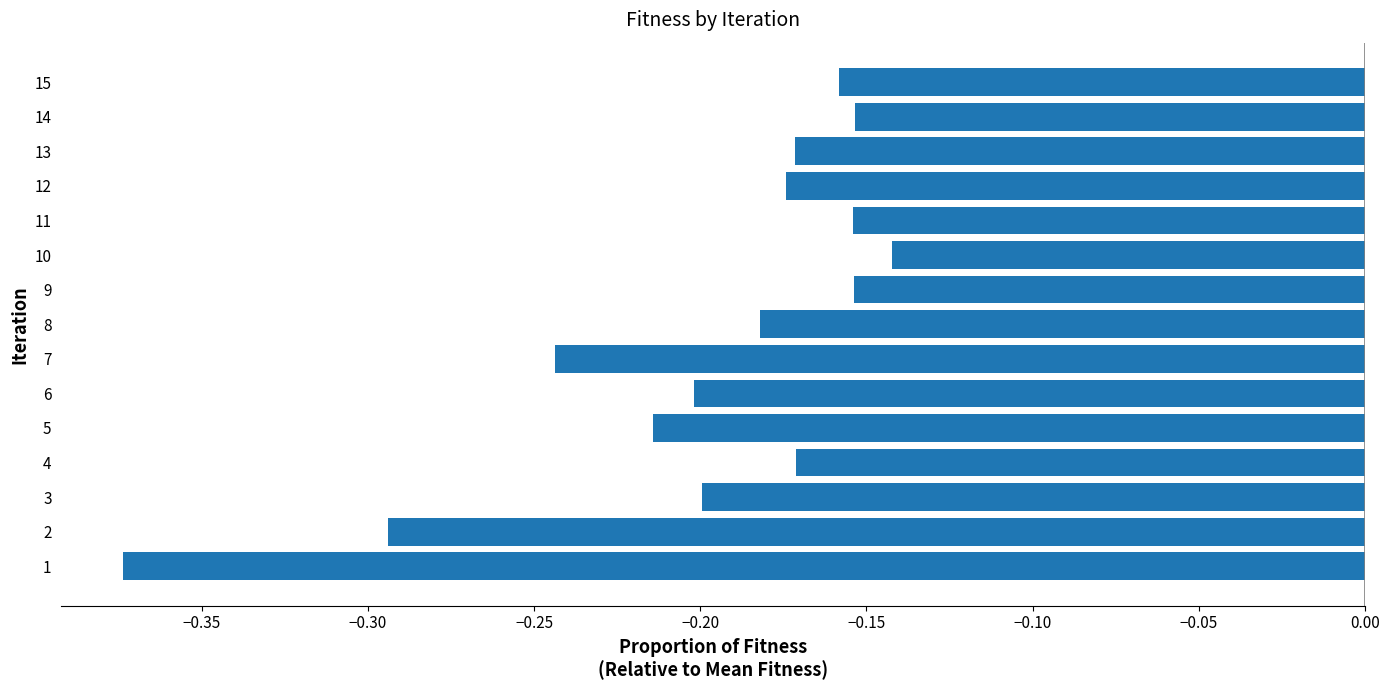

At which category does the chart reach its peak across all series?

10